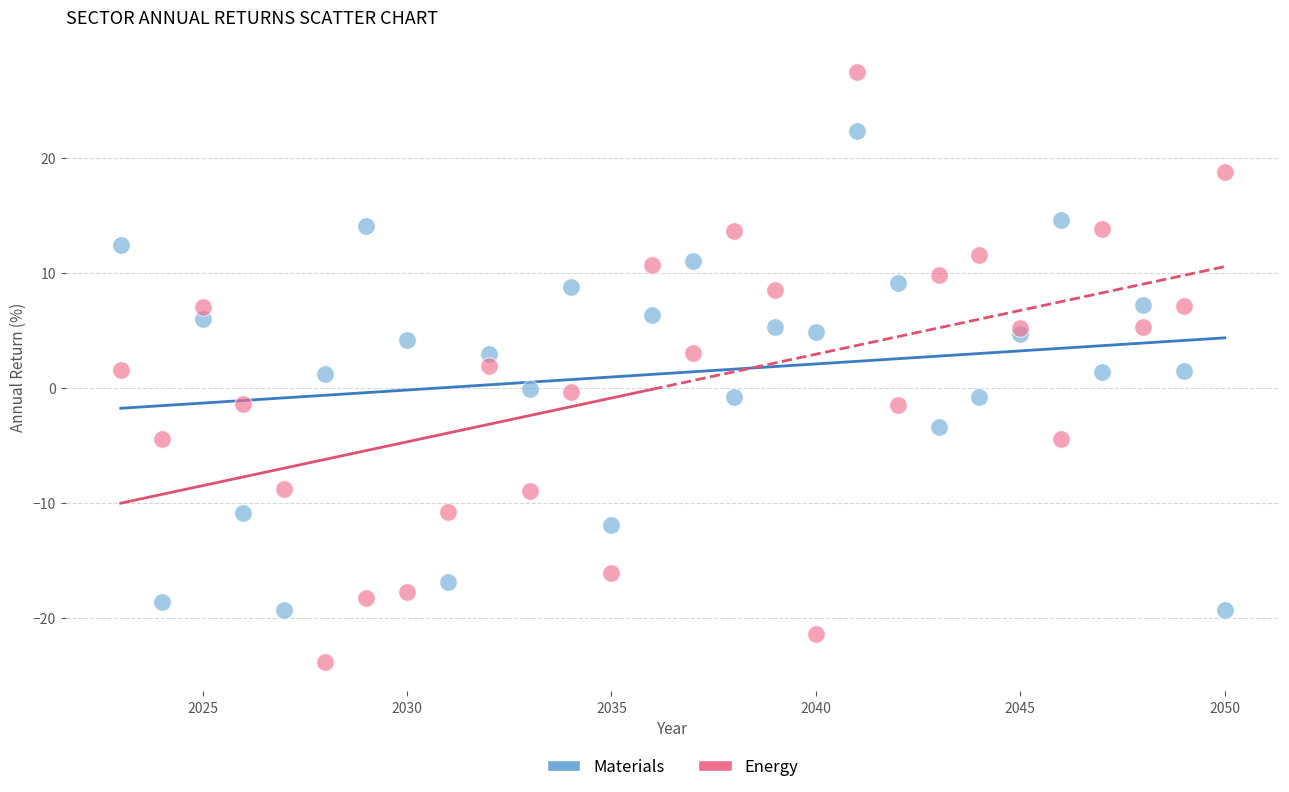

What is the X range (max minus min) for the scatter plot?

27.0